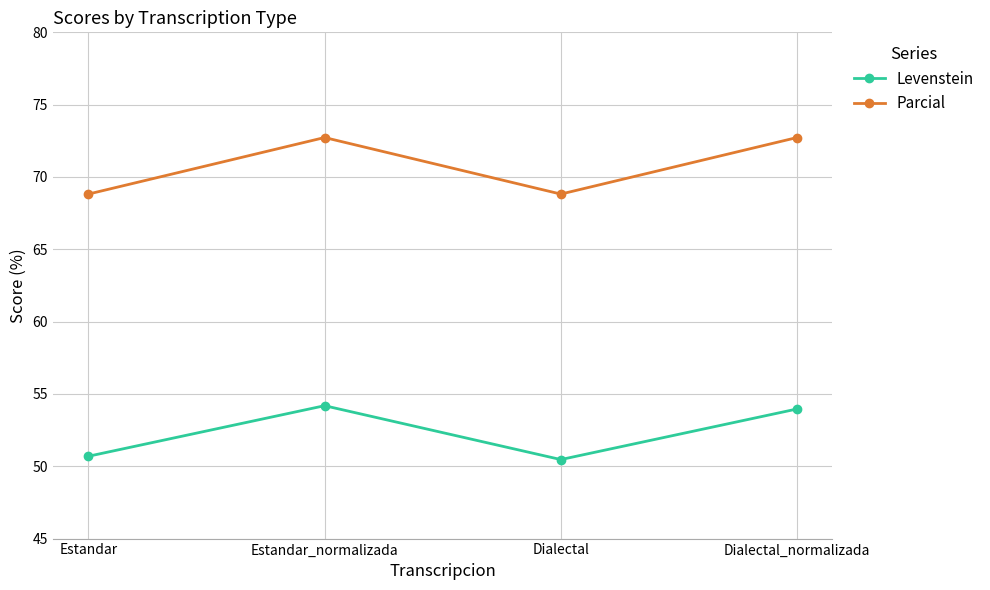

True or false: Levenstein has more than 2 points higher than both neighbors.

False